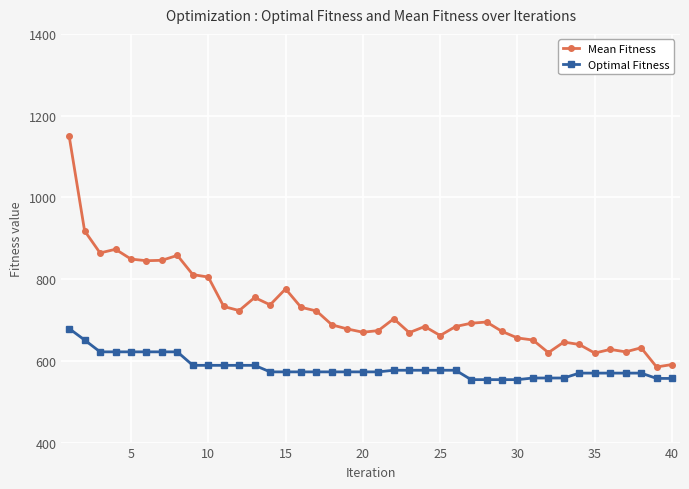

Which series has the largest range (max minus min)?

Mean Fitness